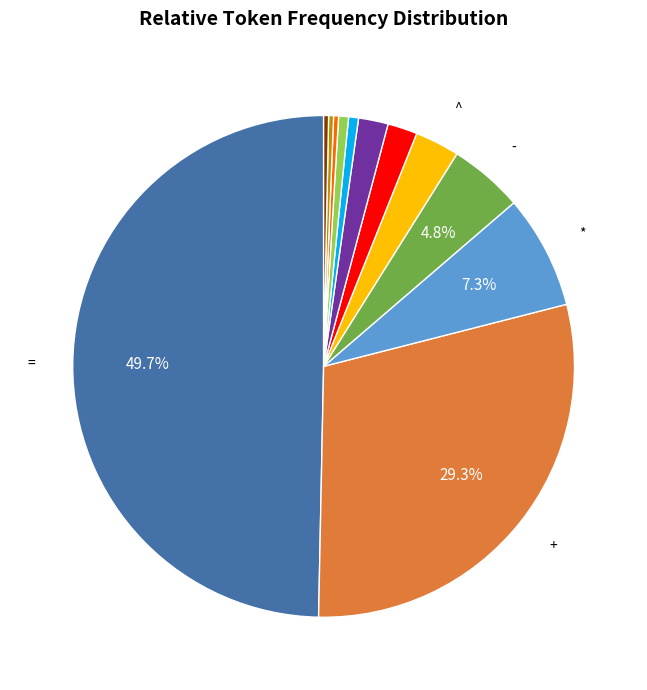

Rank the categories by value from lowest to highest.

/, ><, OR, >=, AND, <, >, ^, -, *, +, =